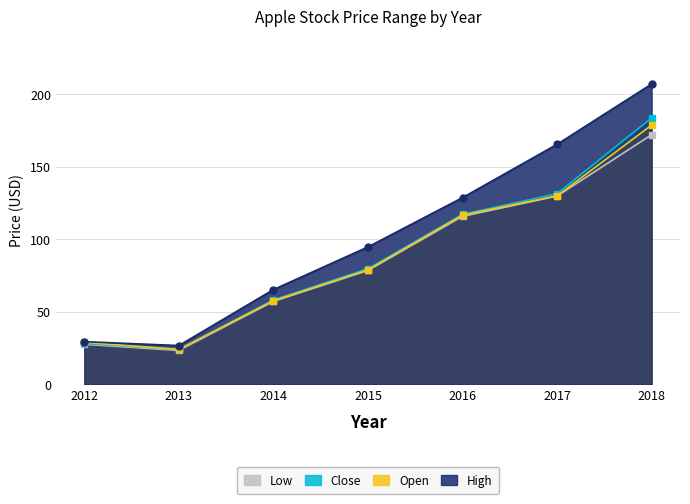

Which series changed the most between 2014 and 2016?

High